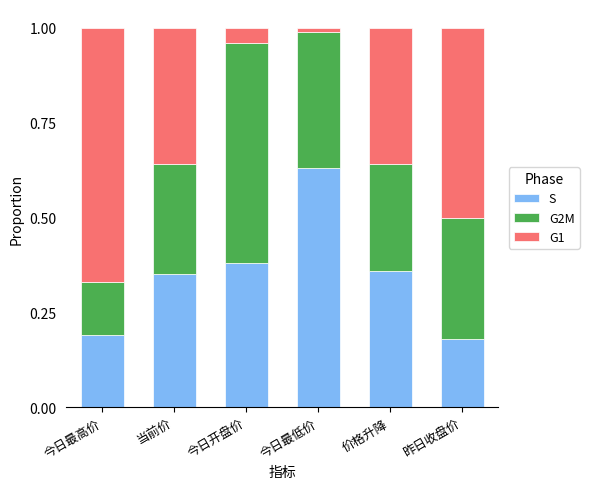

What is the sum of all S values?

2.1